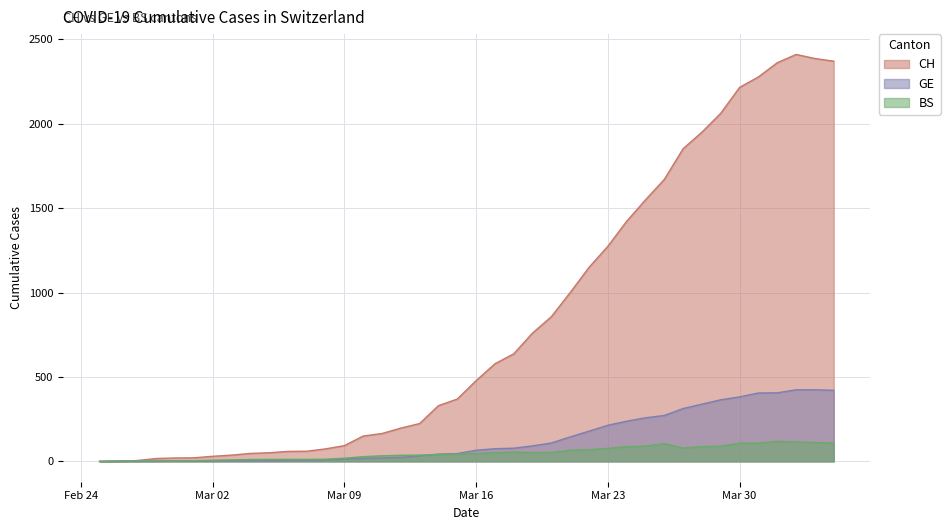

Which series has the largest range (max minus min)?

CH